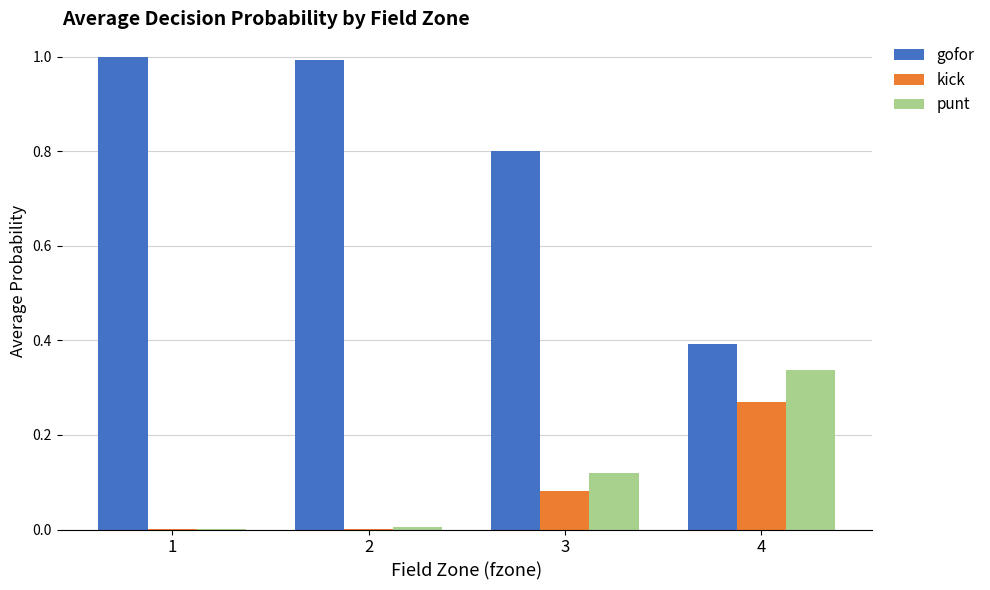

Which series has the largest total across all categories?

gofor